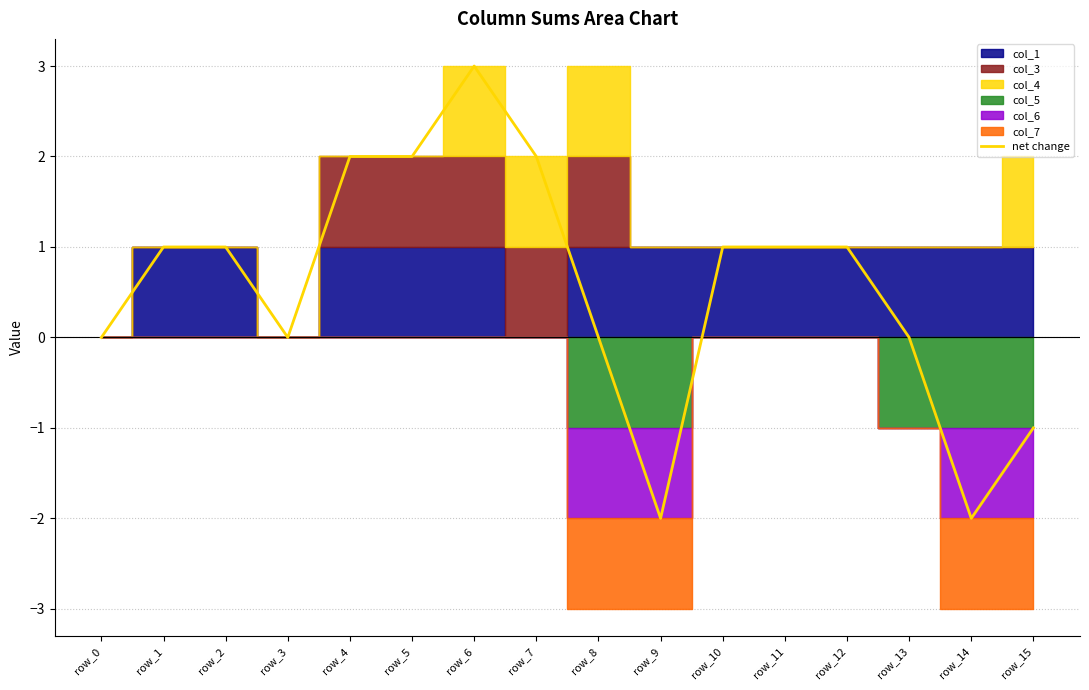

True or false: net change has a value of 1 at row_5.

False